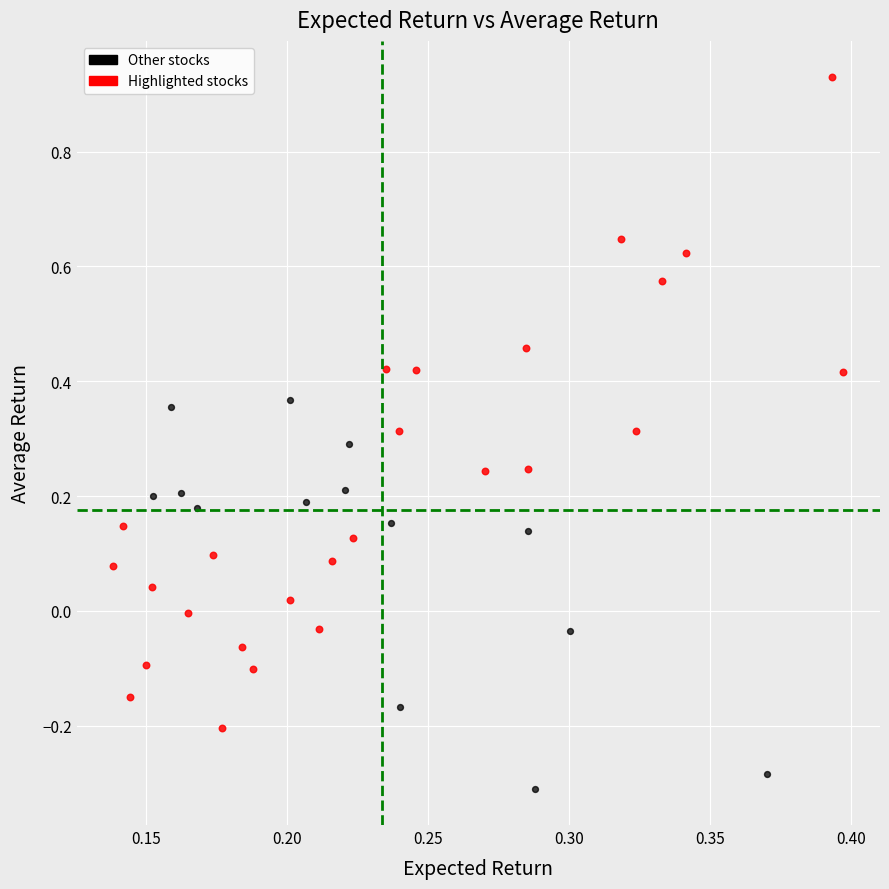

Which series has the widest spread of Y values?

Highlighted stocks